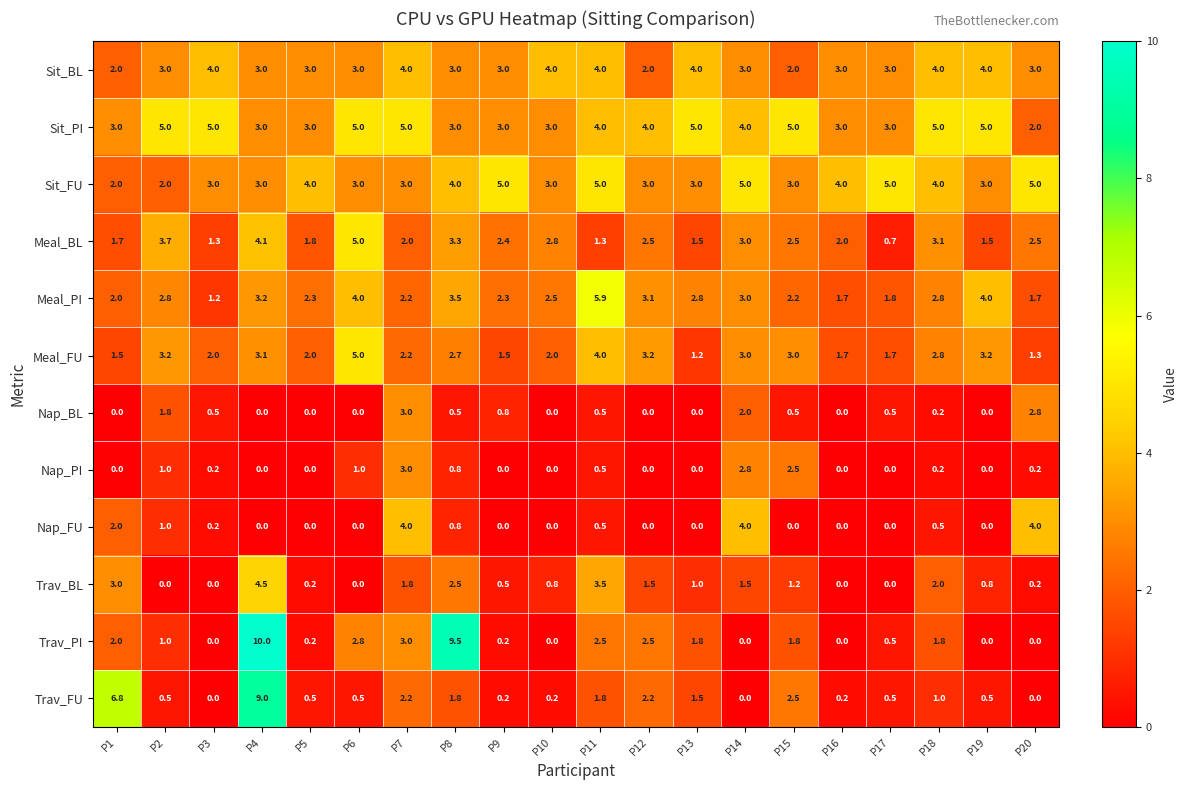

At which category is the sum across all series the highest?

P4